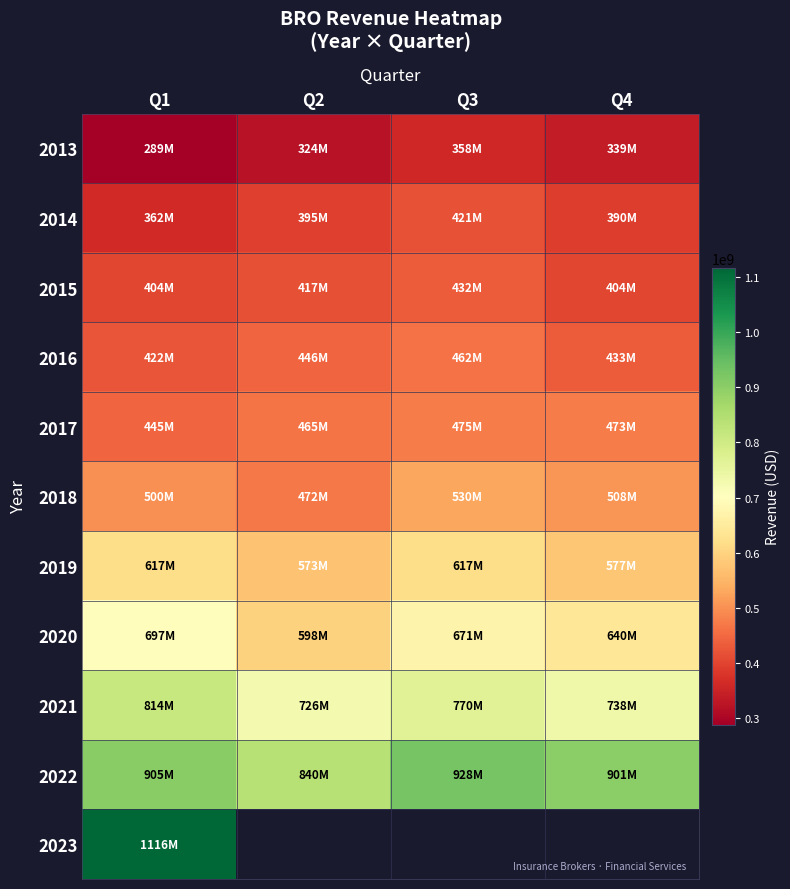

List the series in order of their peak value, lowest first.

2013, 2014, 2015, 2016, 2017, 2018, 2019, 2020, 2021, 2022, 2023